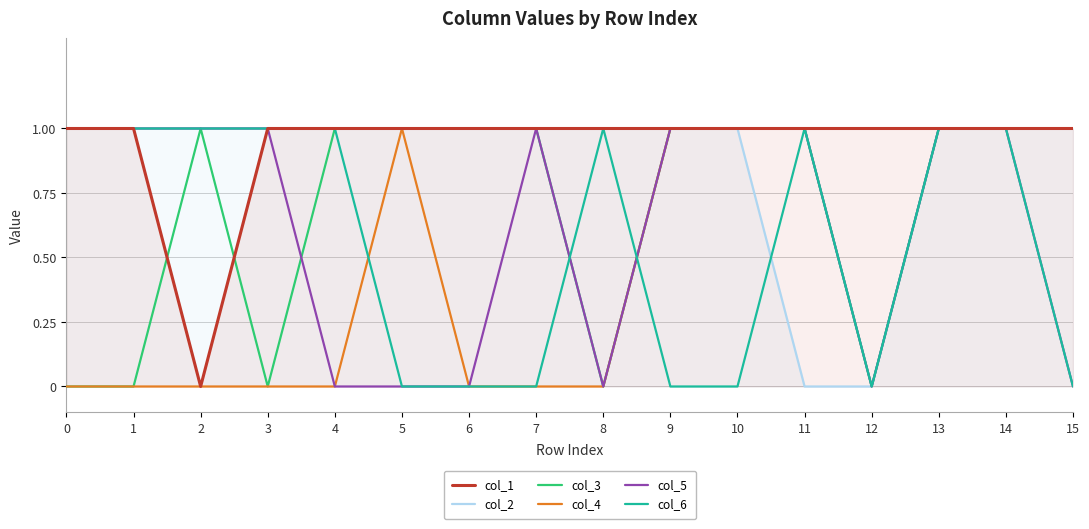

Is it true that col_5 equals 1 at 3?

True